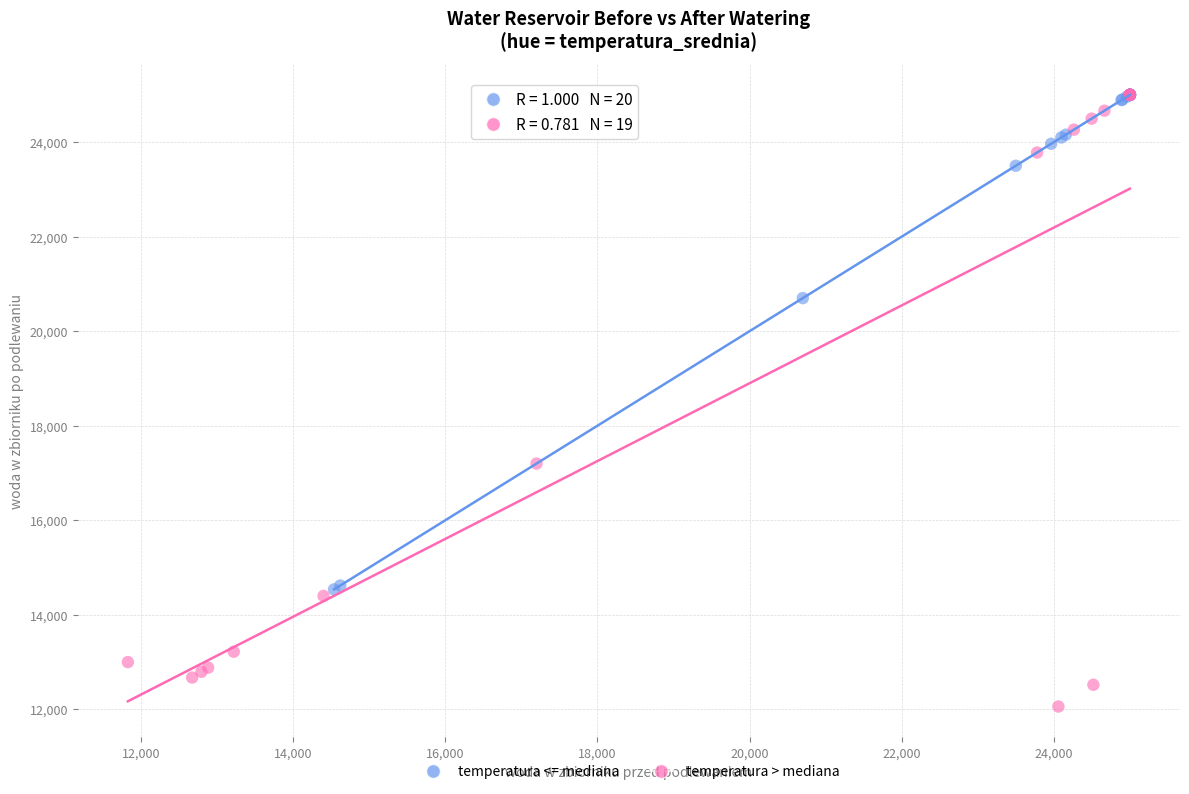

Which series reaches the minimum Y coordinate?

temperatura > mediana